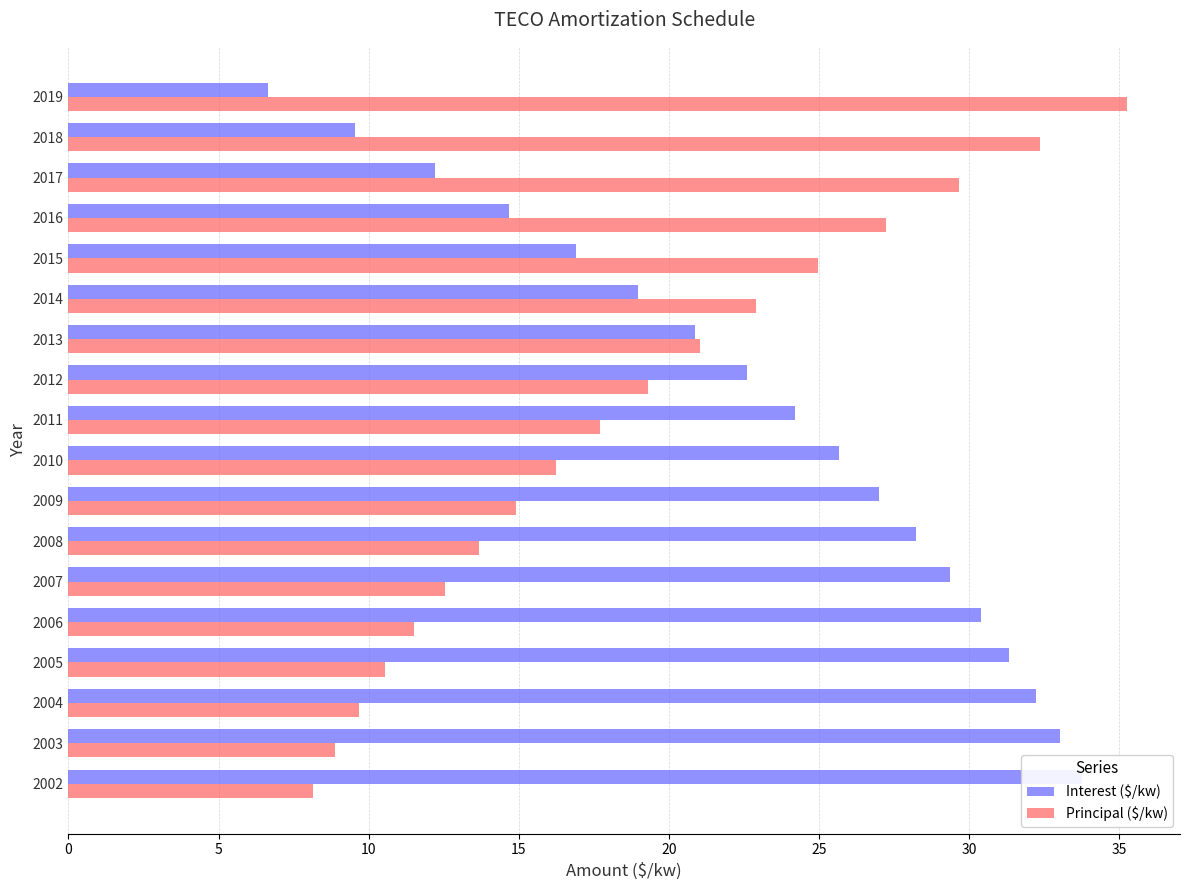

Does the chart contain any negative values?

No